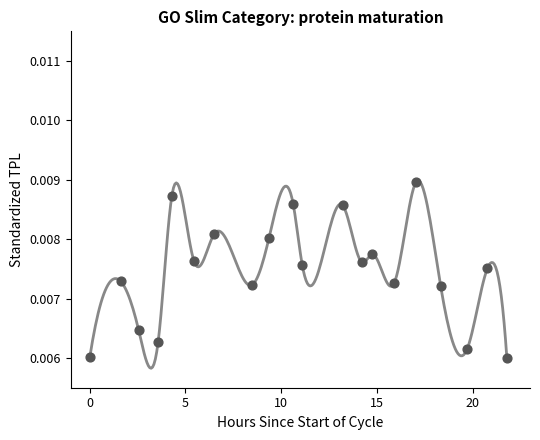

How many points are shown in the scatter plot?

20